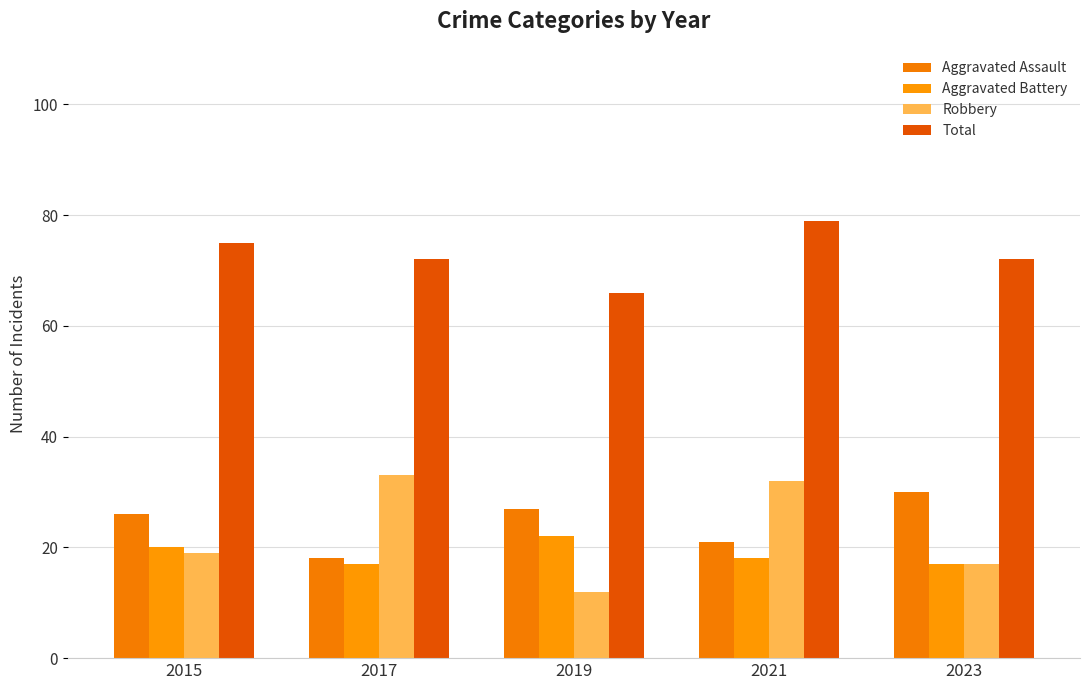

At which label does Aggravated Battery reach its minimum?

2017